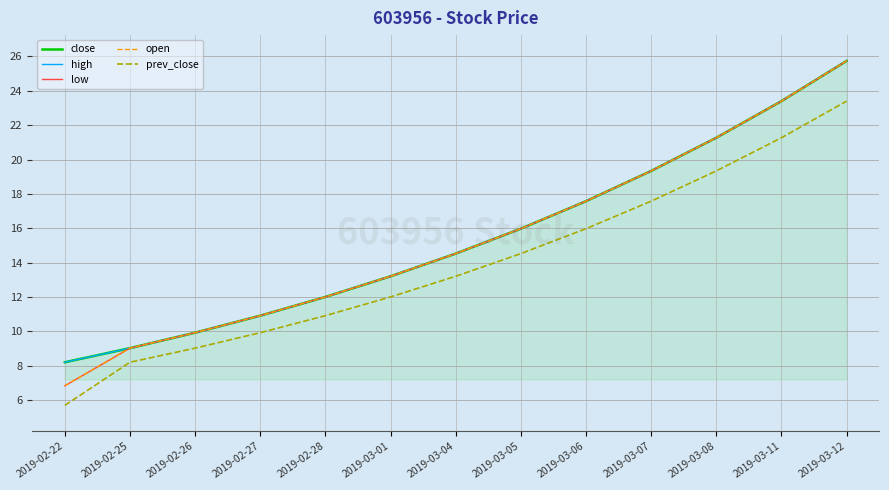

At which label does low first exceed 14?

2019-03-04